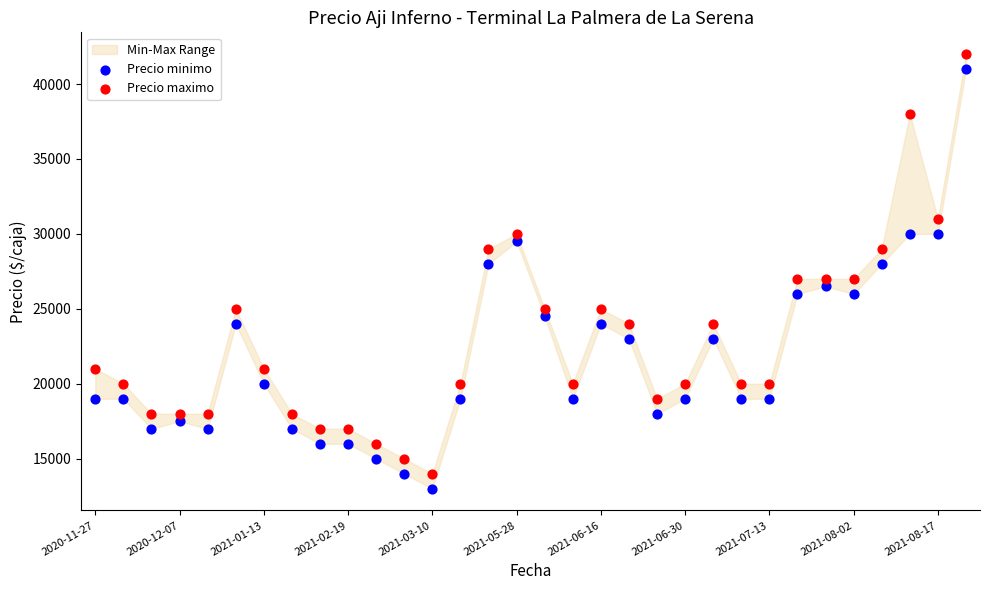

Across all data points, what is the range of Y values (max minus min)?

29000